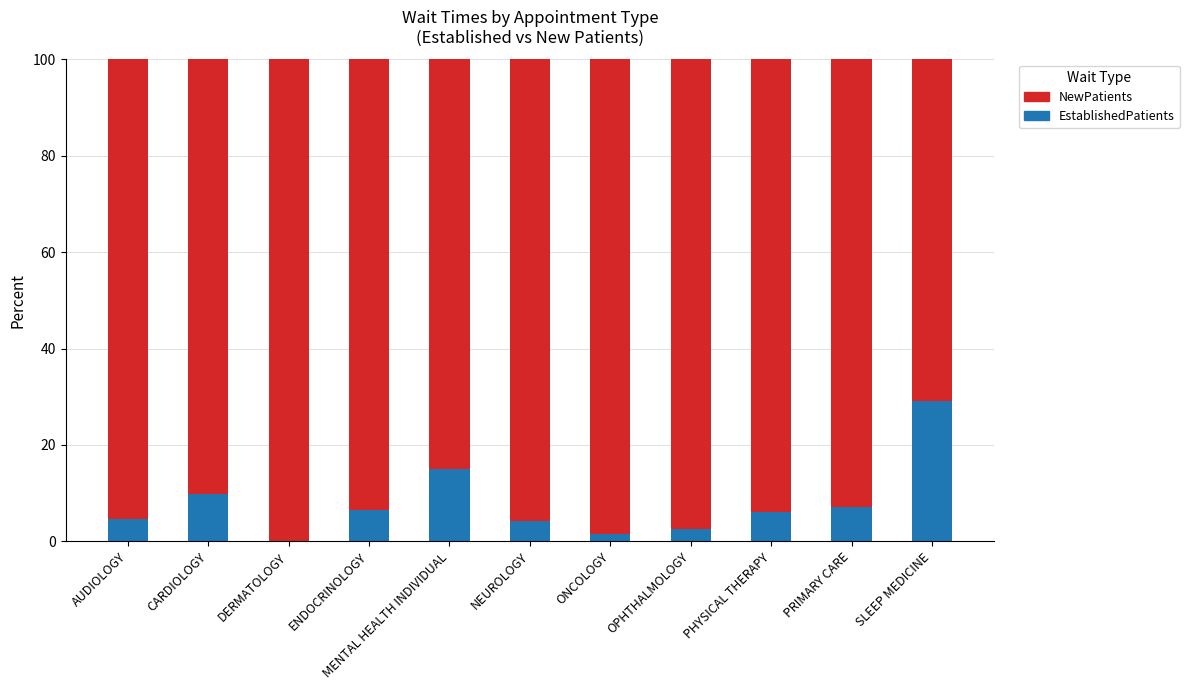

Does the chart contain stacked bars?

Yes